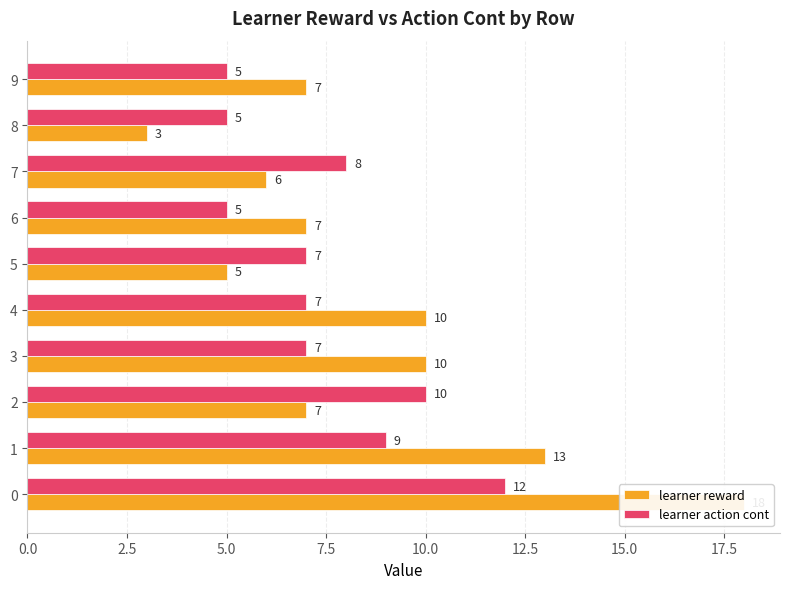

What are all the series names shown in the legend?

learner reward, learner action cont